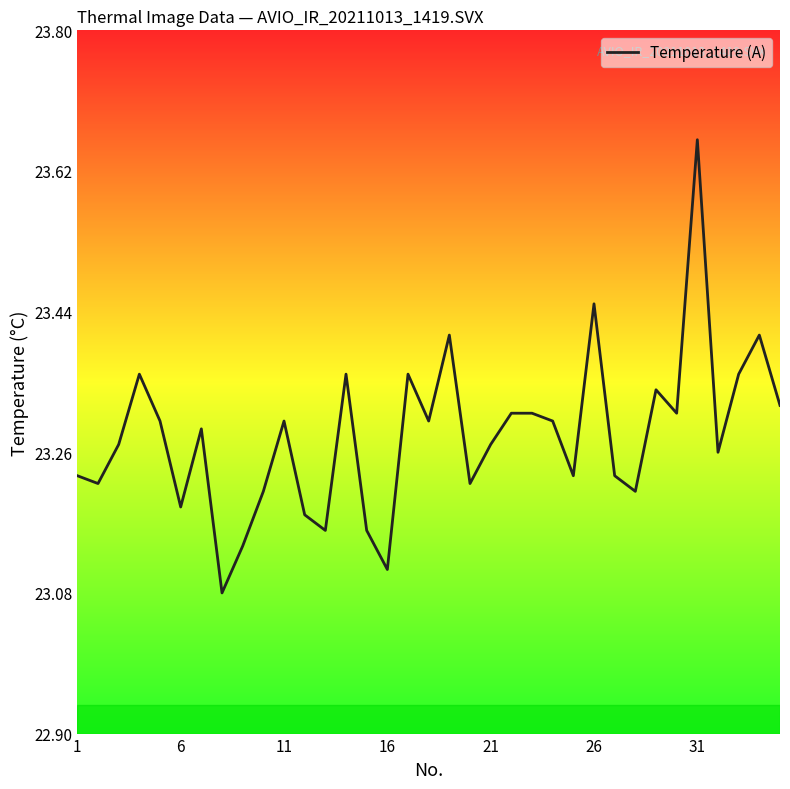

What is the difference between the maximum and minimum values?

0.6